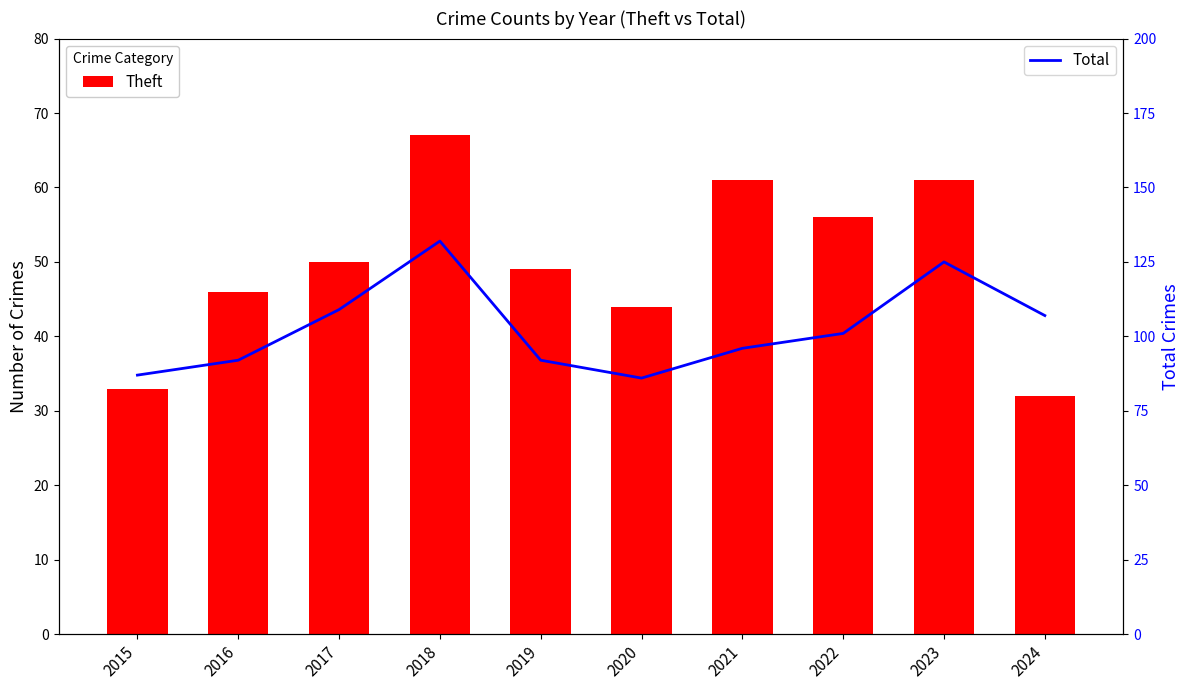

What is the difference between the highest and lowest values at 2019?

43